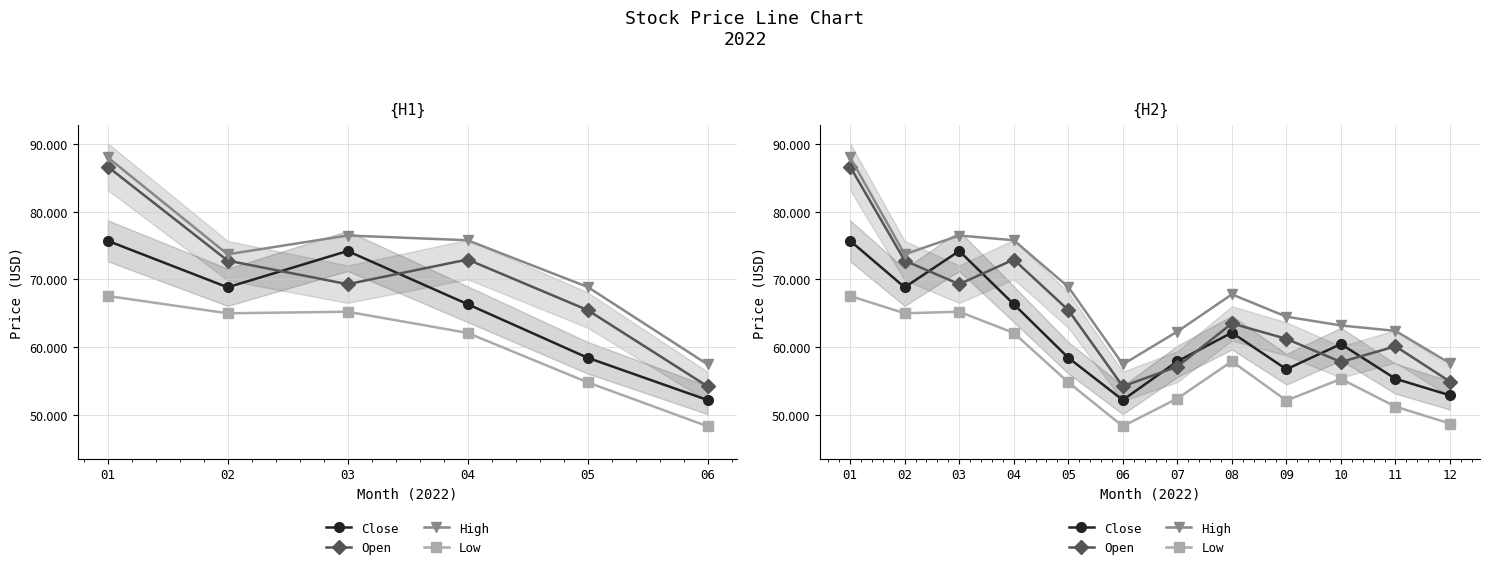

At which label does High reach its peak?

01